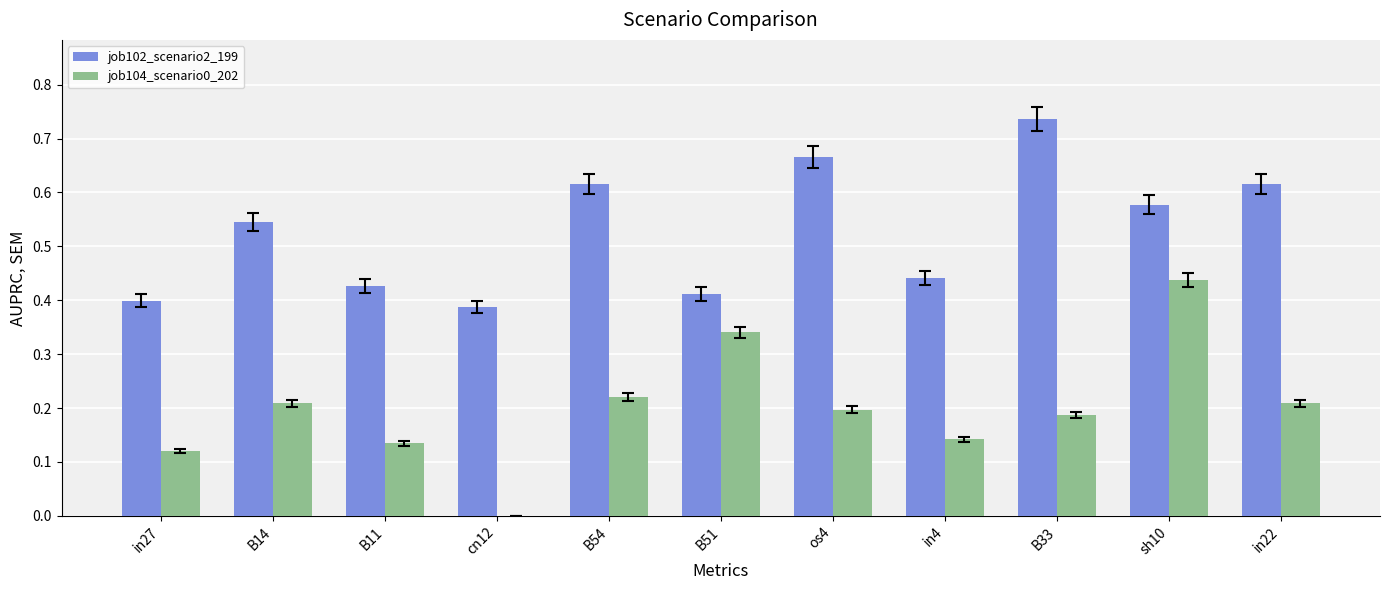

True or false: job104_scenario0_202 has a value of 0.2 at B54.

True